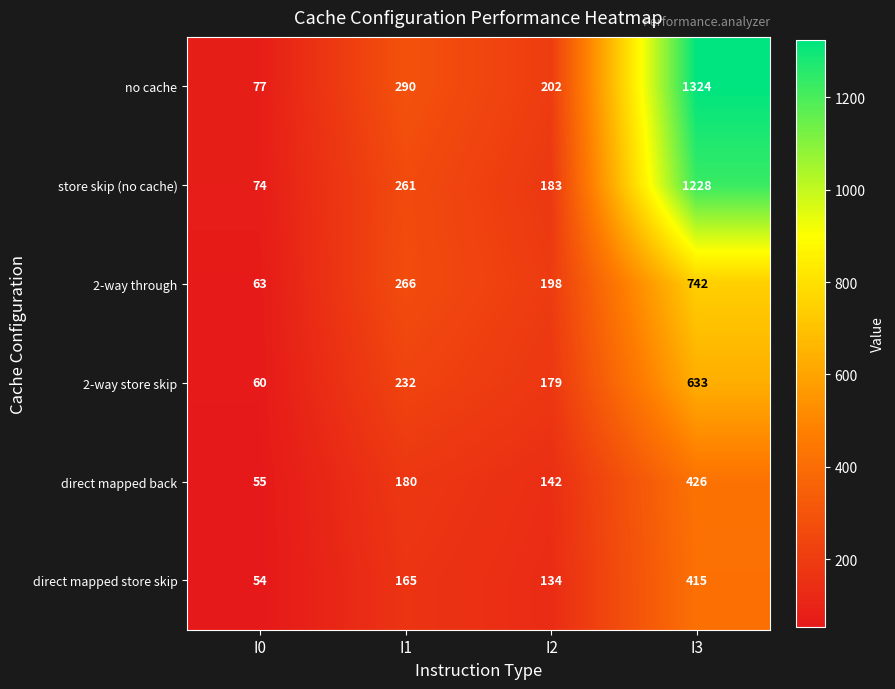

Where is 2-way through nearest to the value 402?

I1